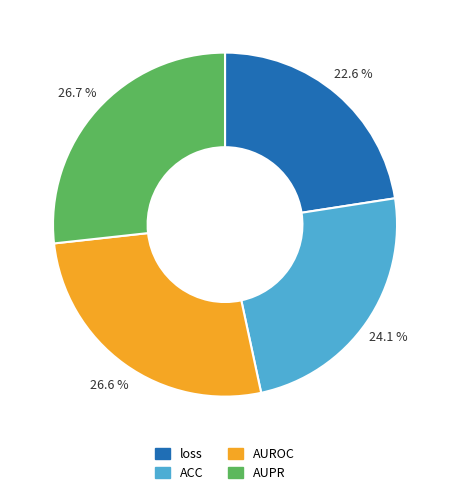

Is it true that AUPR is 27% of the pie?

True